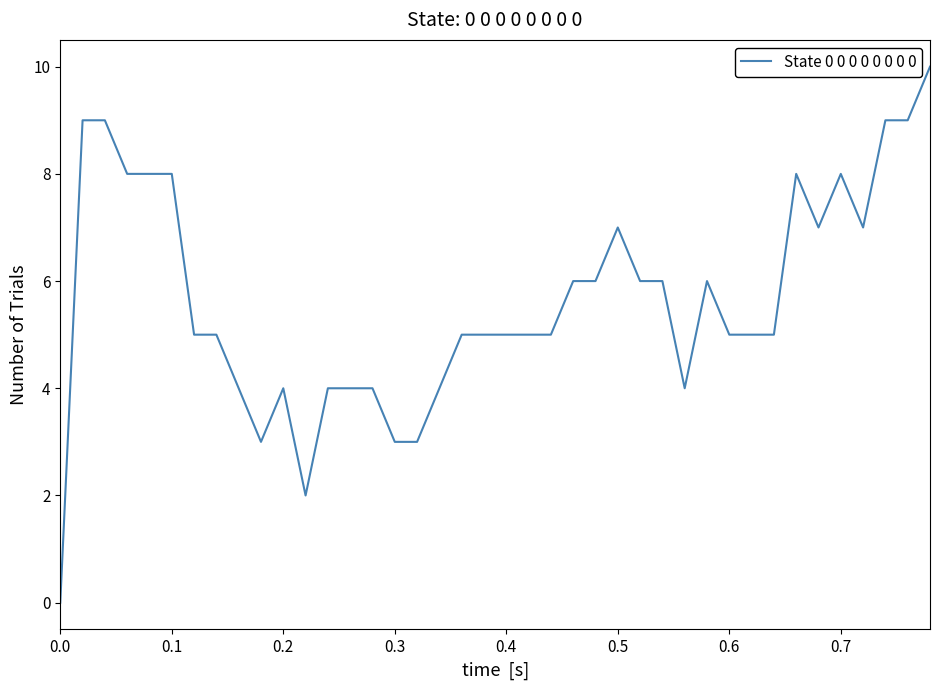

What is the maximum value shown in the chart?

10